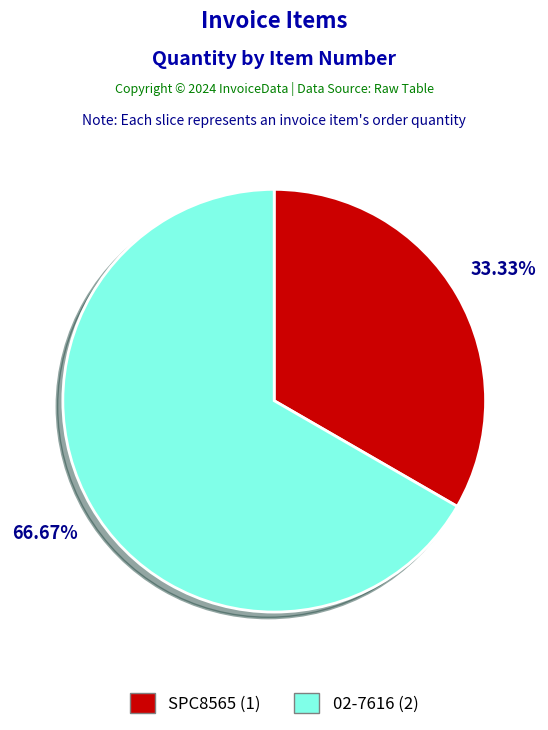

Approximately how many times larger is the value at 02-7616 compared to SPC8565?

2.0